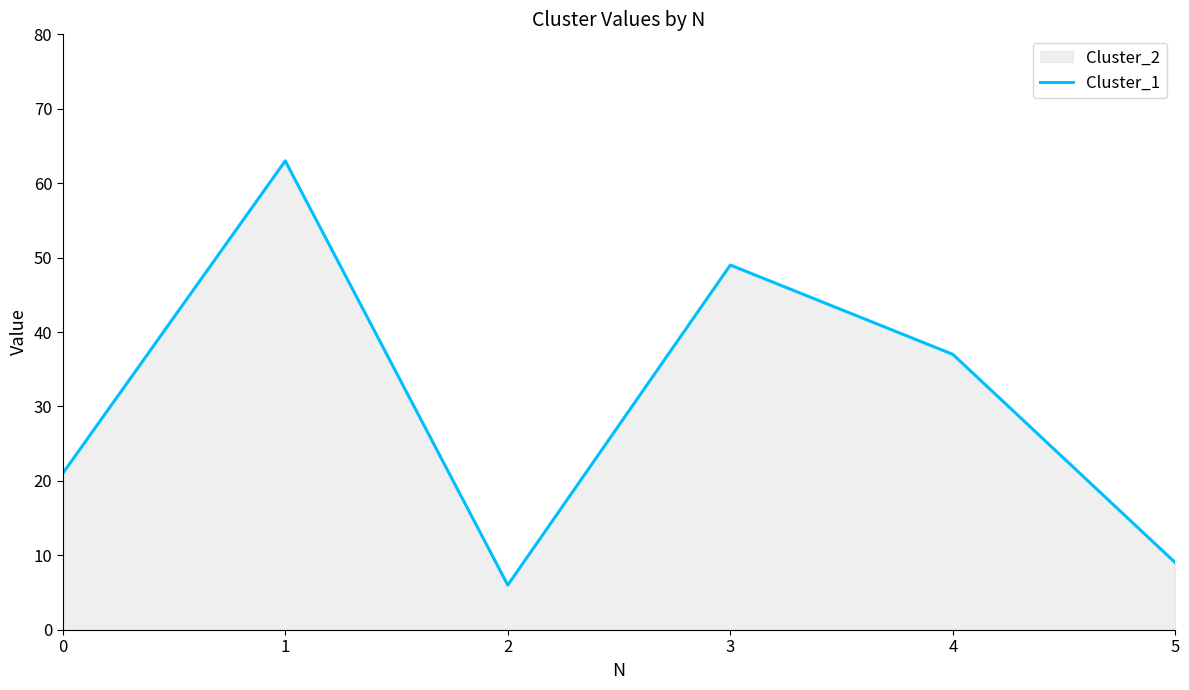

Where is the first local maximum?

1